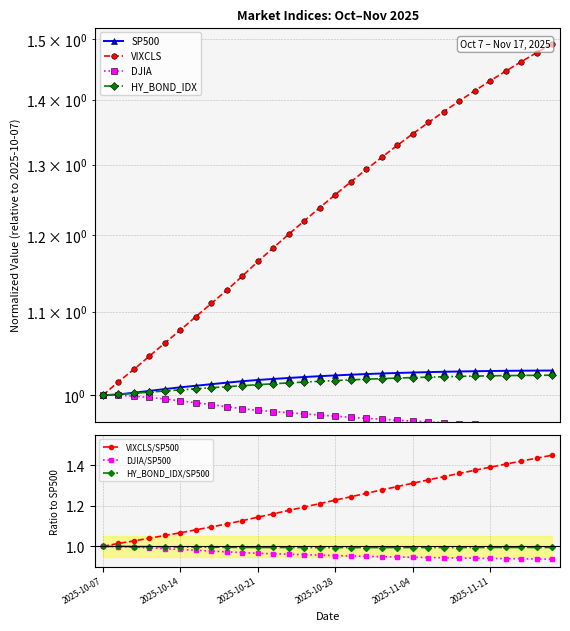

True or false: DJIA has more than 2 points higher than both neighbors.

False